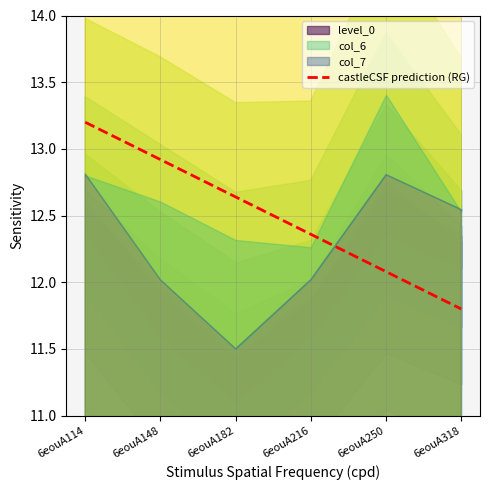

Between 6eouA250 and 6eouA114, which is larger?

6eouA114